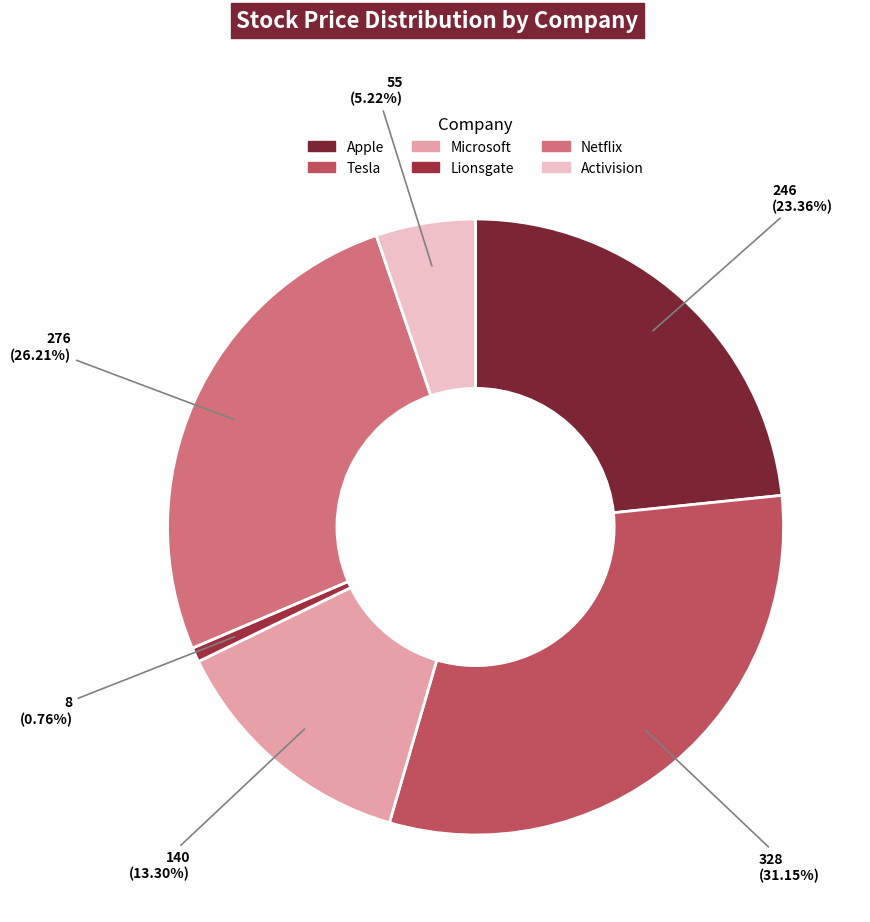

Is it true that Microsoft is 13% of the pie?

True